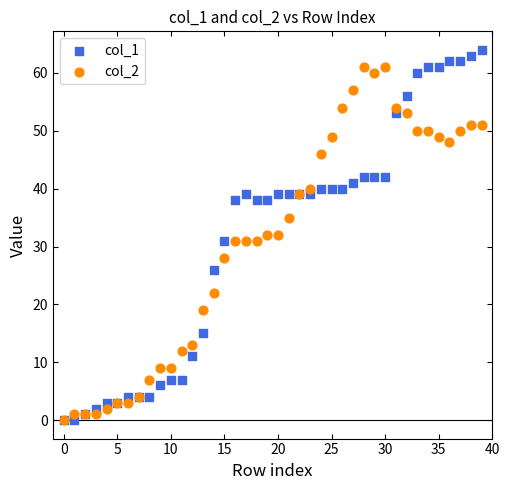

What are all the series names shown in the legend?

col_1, col_2